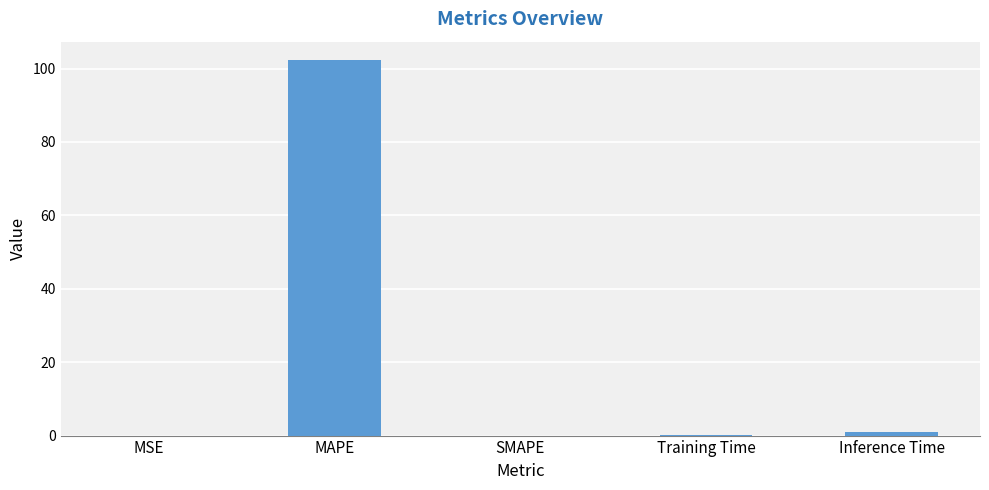

What is the sum of all values?

103.2